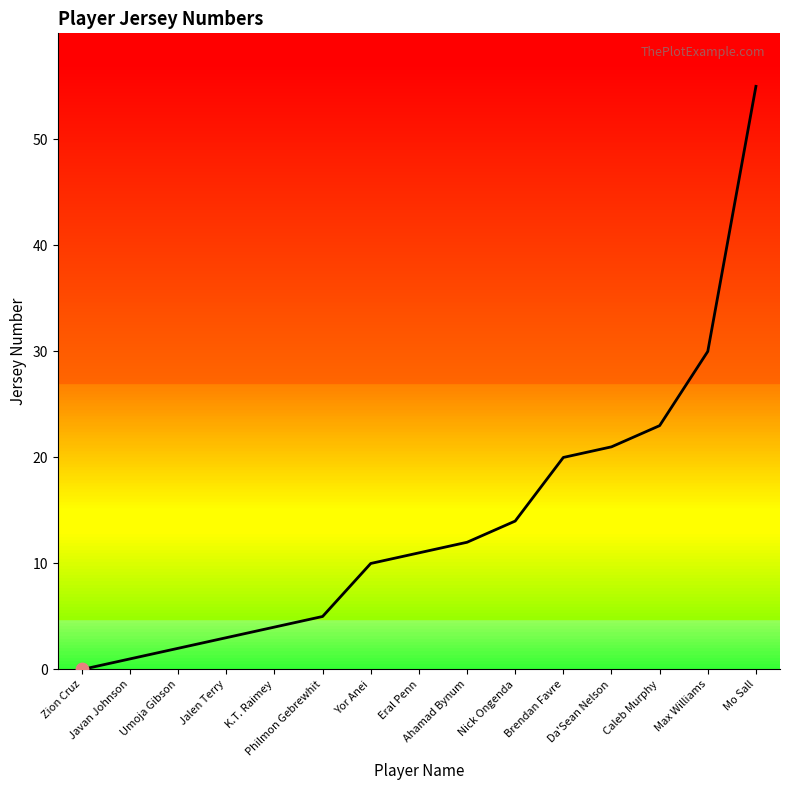

What is the change in value from Nick Ongenda to Max Williams?

+16